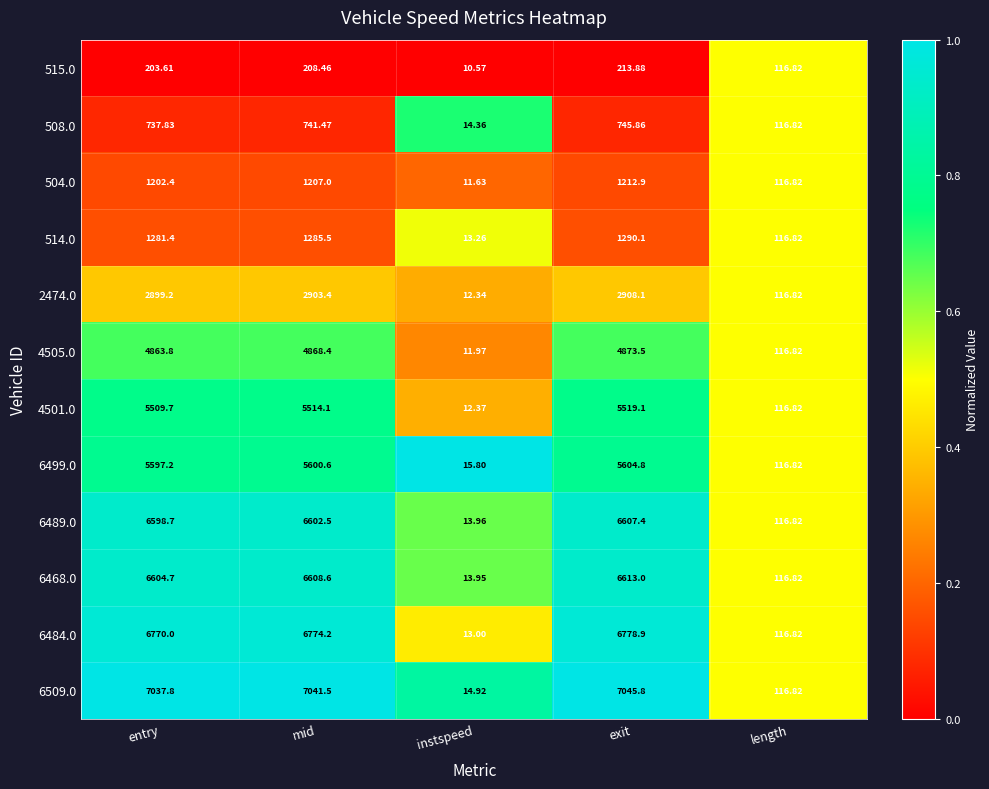

List the labels in order of 508.0 value, largest first.

exit, mid, entry, length, instspeed